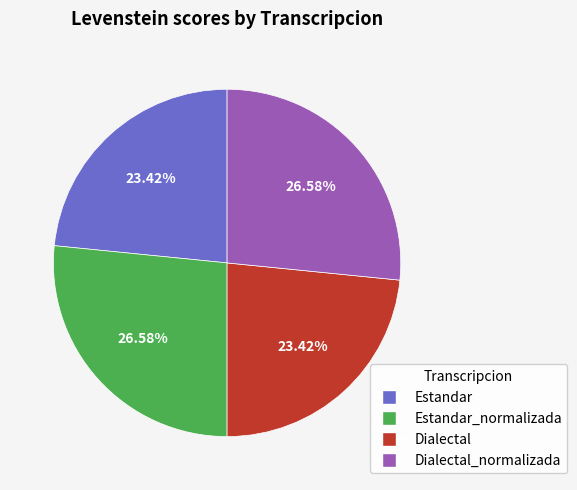

Is there a majority slice in this chart?

No